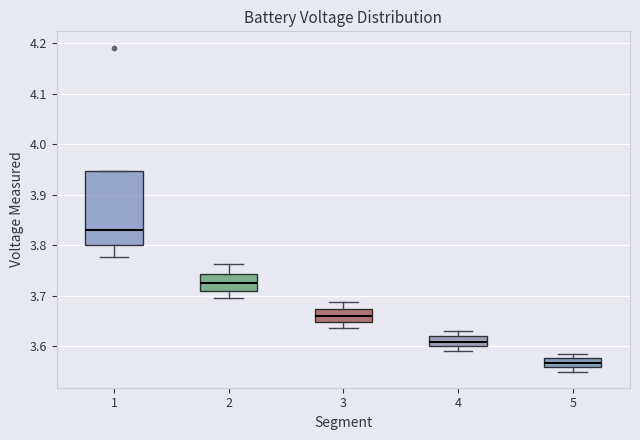

Comparing the boxes themselves (not the whiskers), which one is the tallest?

1